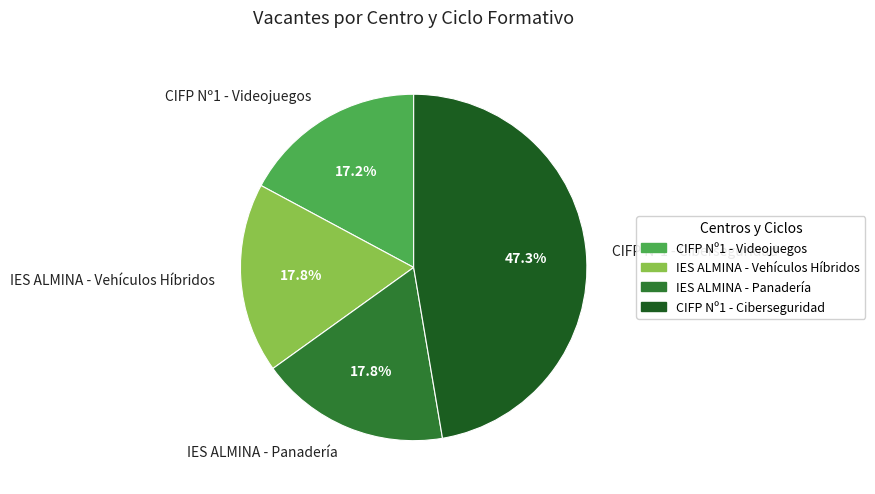

Do CIFP Nº1 - Ciberseguridad and IES ALMINA - Vehículos Híbridos together represent more than half of the pie?

Yes